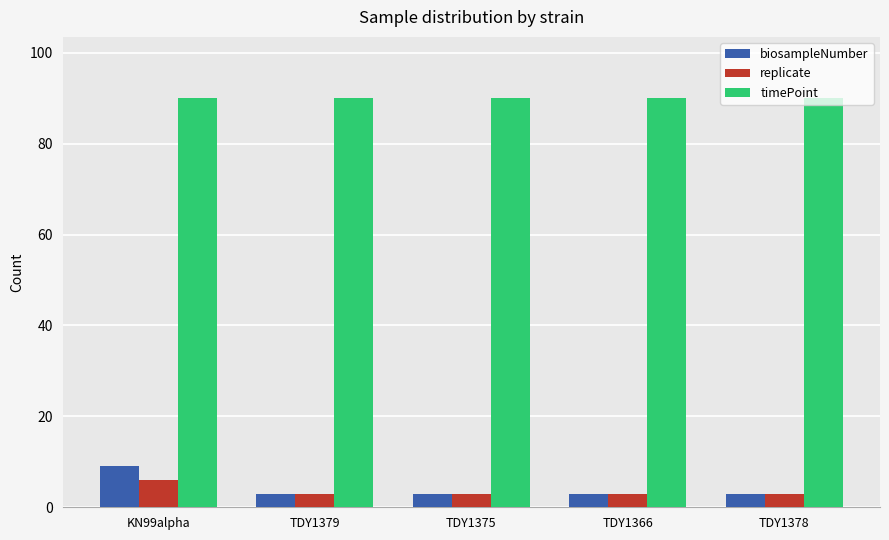

Reading left to right, list all the values displayed in this chart.

biosampleNumber: 9	3	3	3	3
replicate: 6	3	3	3	3
timePoint: 90	90	90	90	90